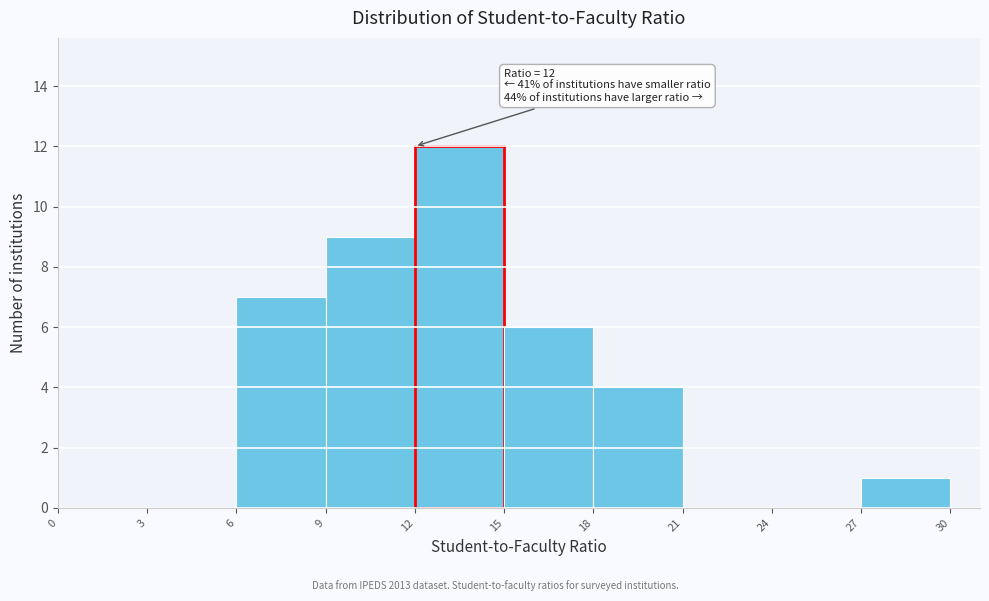

Which range on the x-axis has the tallest bar?

12 to 15